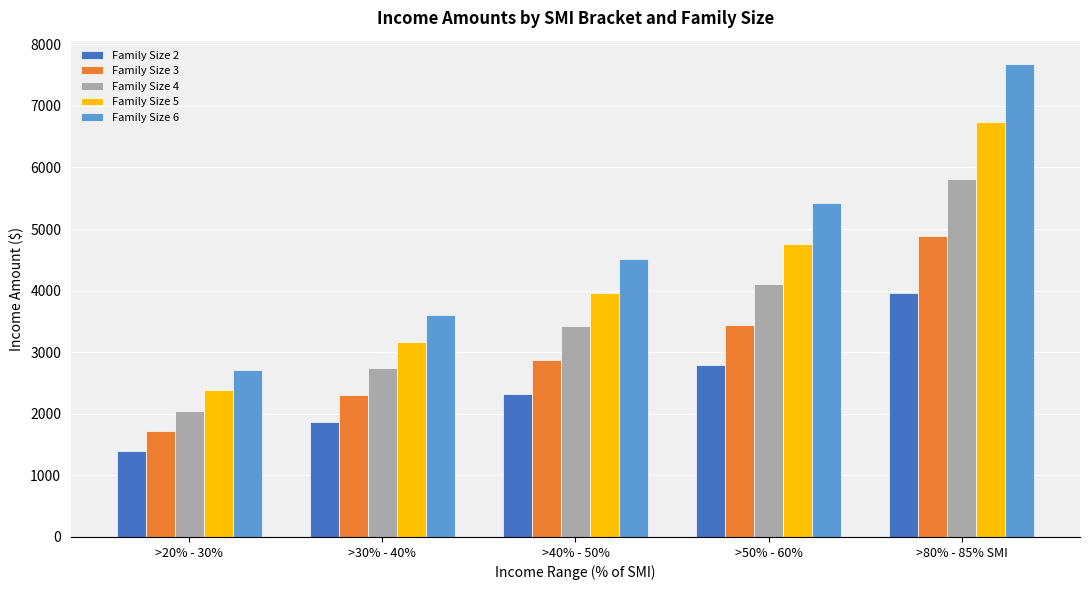

True or false: Family Size 6 has a value of 5417.4 at >50% - 60%.

True